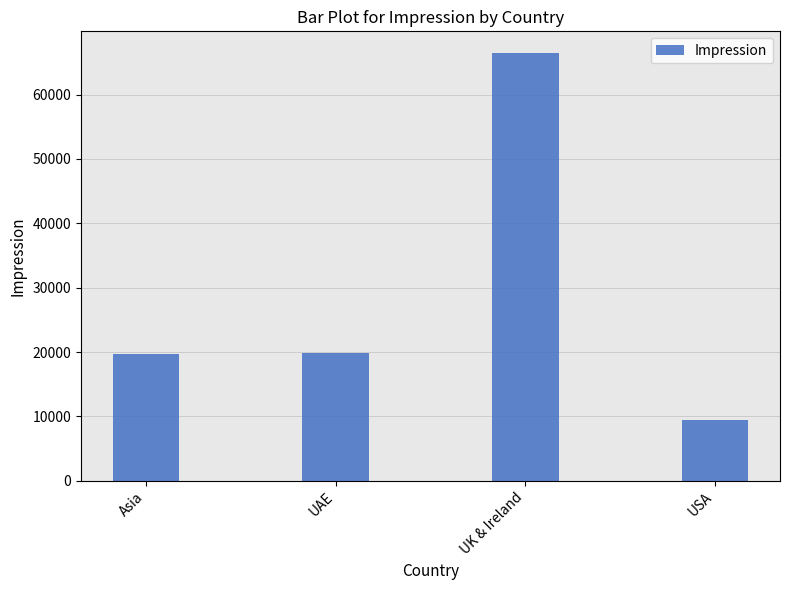

What is the difference between the values at UAE and UK & Ireland?

46594